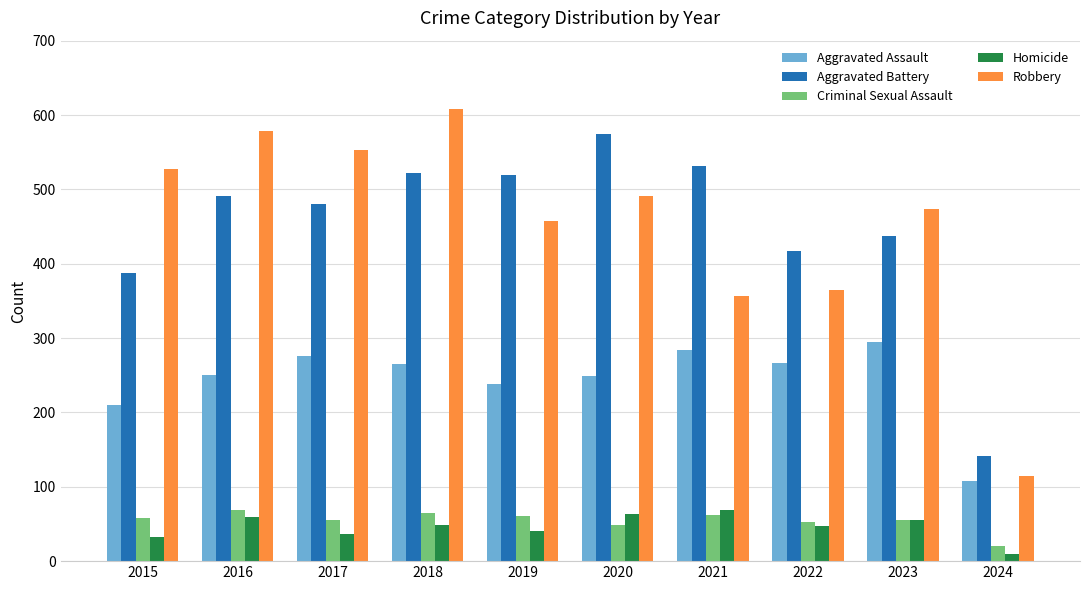

Between 2020 and 2024, which series saw the biggest shift?

Aggravated Battery